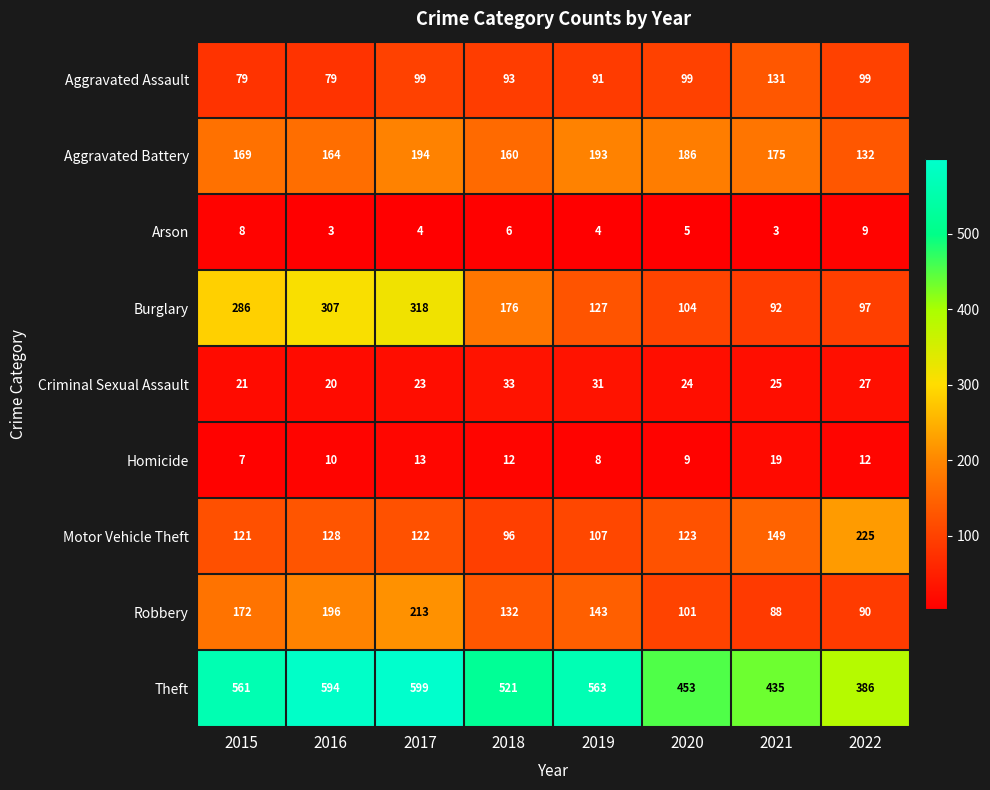

True or false: Aggravated Assault has a value of 17 at 2016.

False